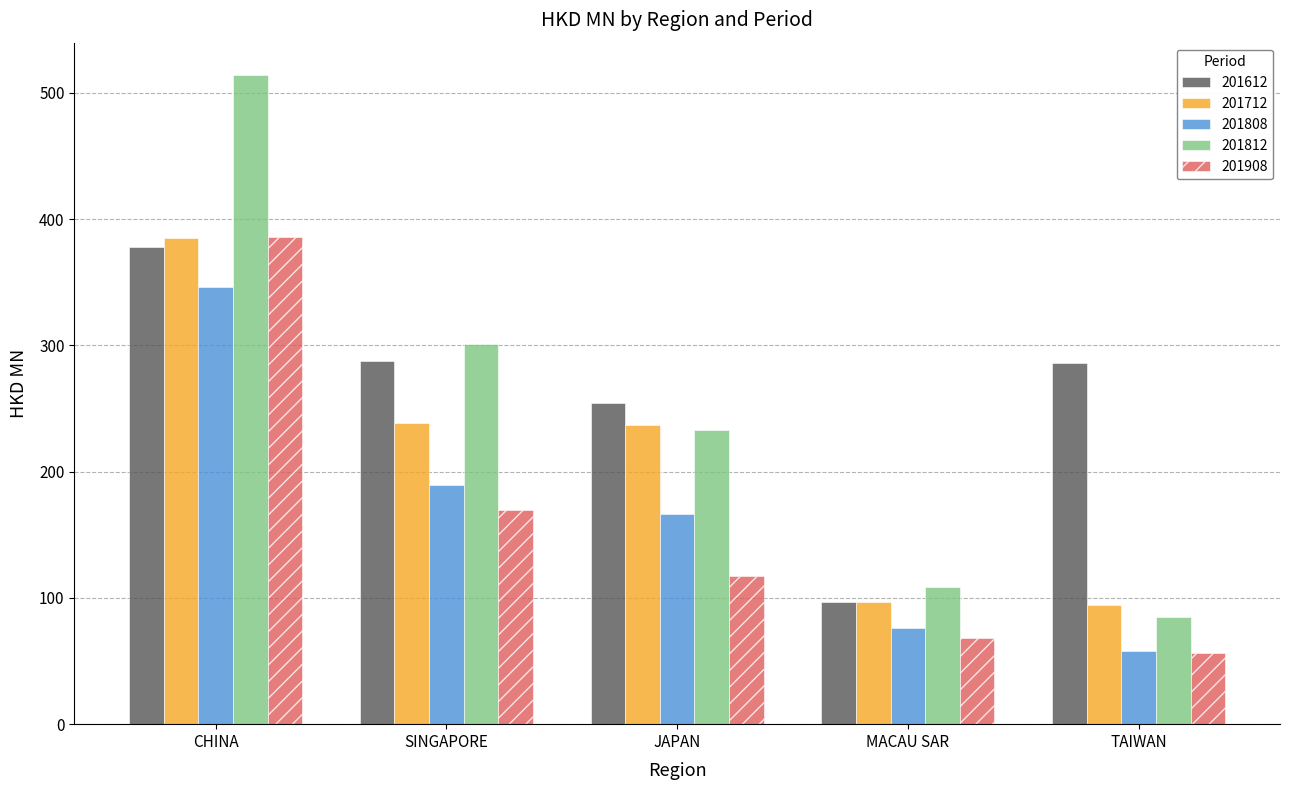

Is it true that 201812 equals 391.8 at JAPAN?

False